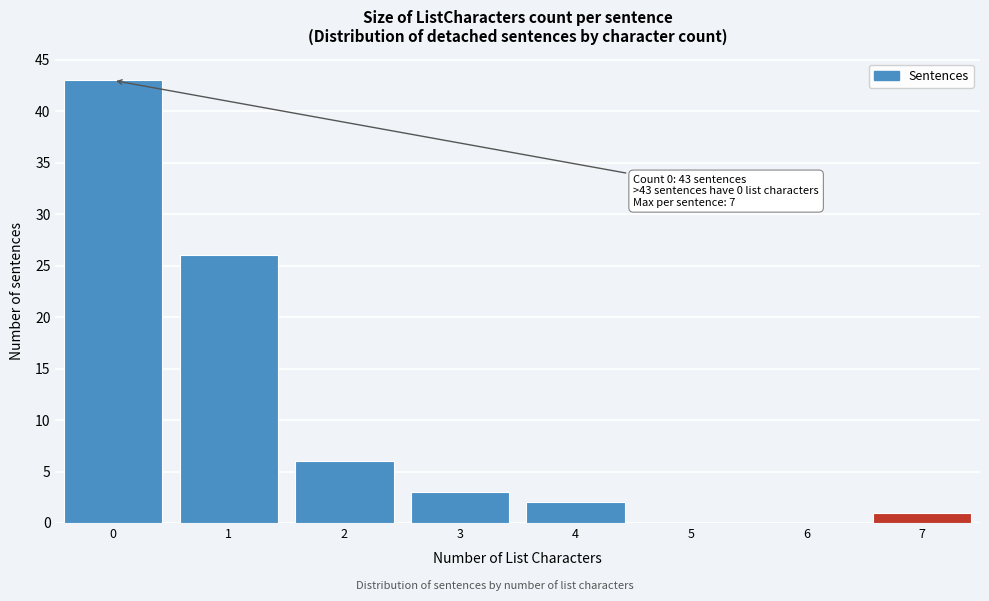

Reading left to right, extract all data points from this chart.

0=43	1=26	2=6	3=3	4=2	5=0	6=0	7=1